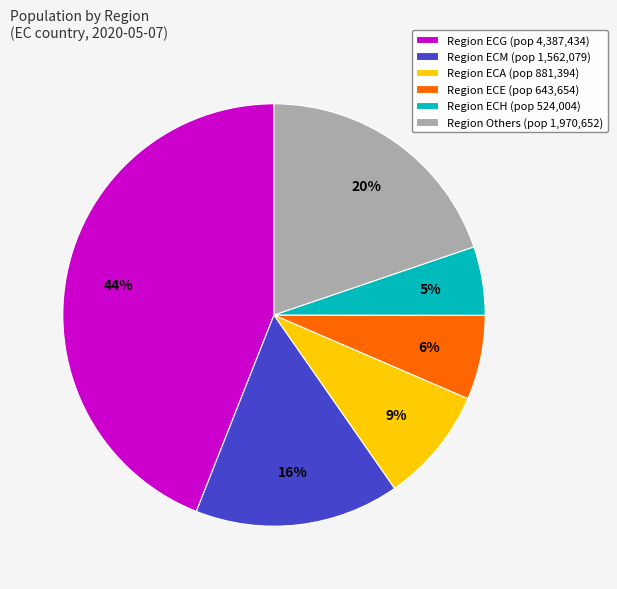

Which has a higher value, Region ECG (pop 4,387,434) or Region Others (pop 1,970,652)?

Region ECG (pop 4,387,434)